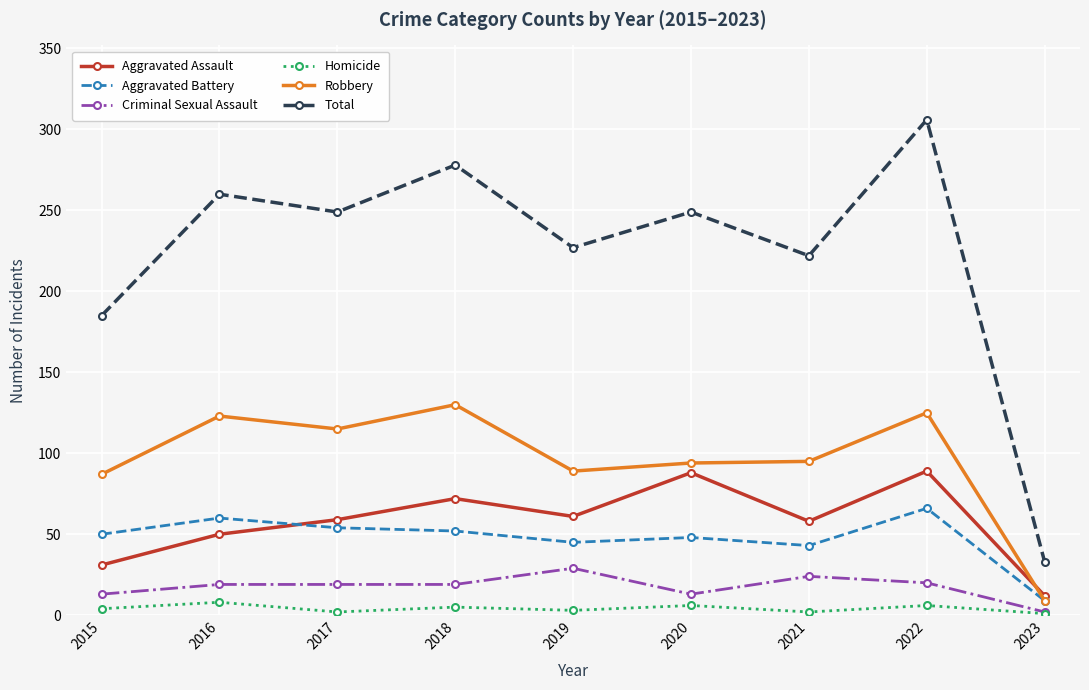

Is the value of Aggravated Assault at 2023 greater than the value of Criminal Sexual Assault at 2023?

Yes